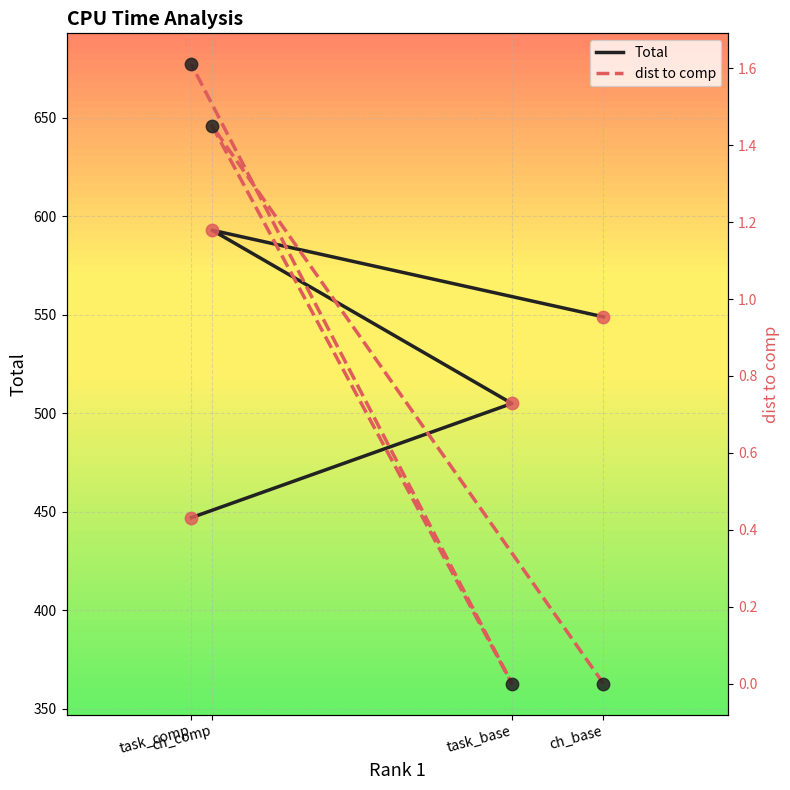

Which series reaches the maximum Y coordinate?

Total